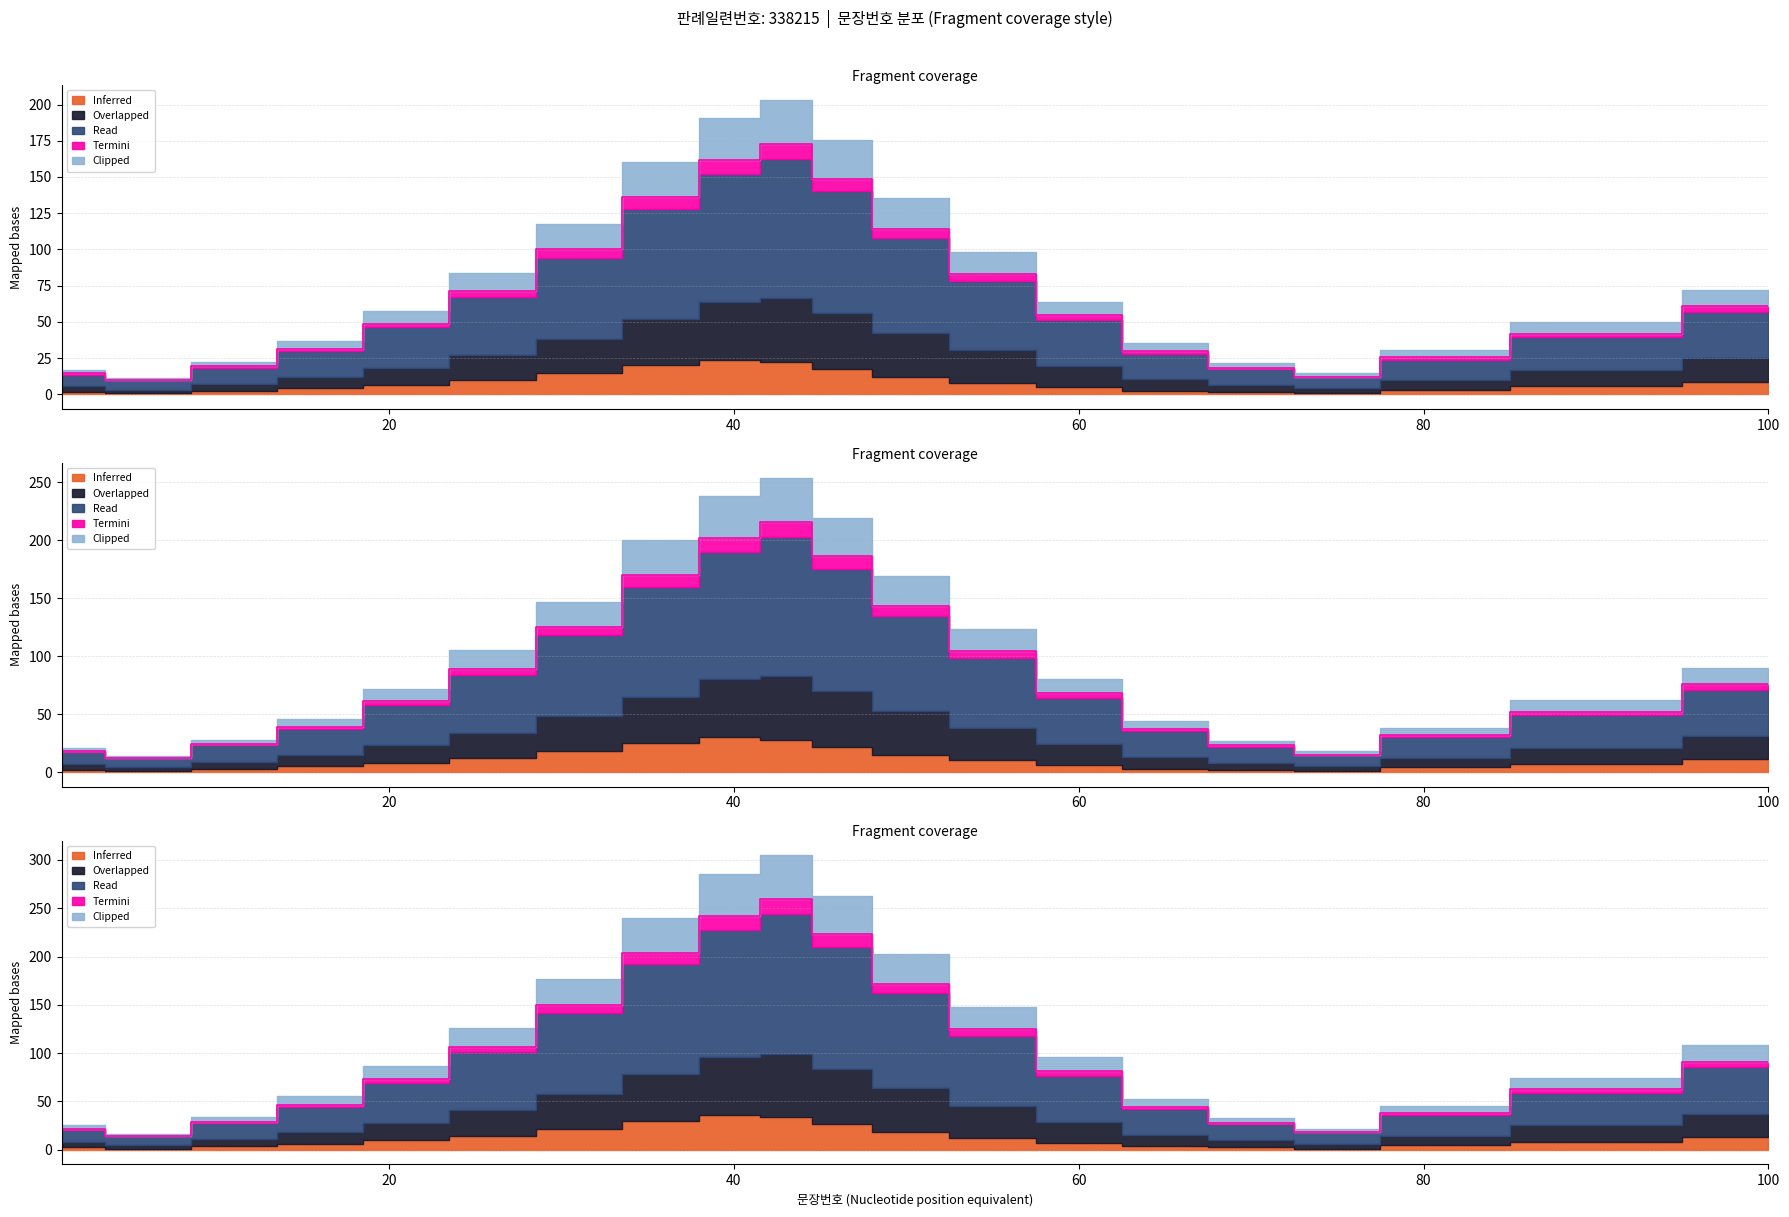

The value of Overlapped at 65 is 15.7. True or false?

False